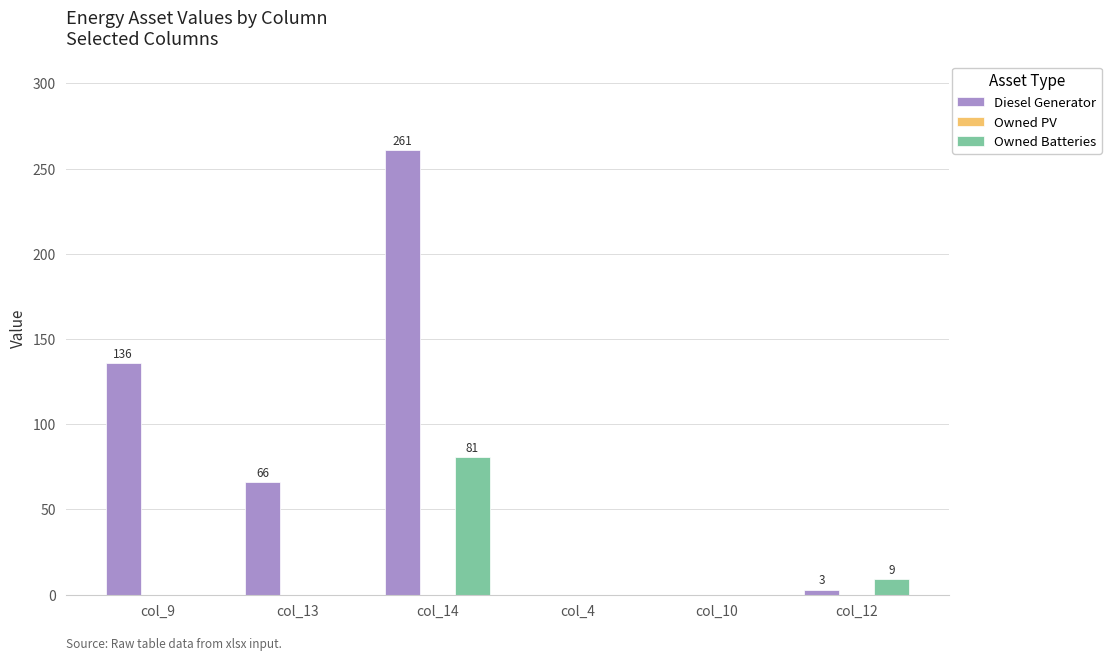

What is the sum of the Diesel Generator values at col_4 and col_14?

261